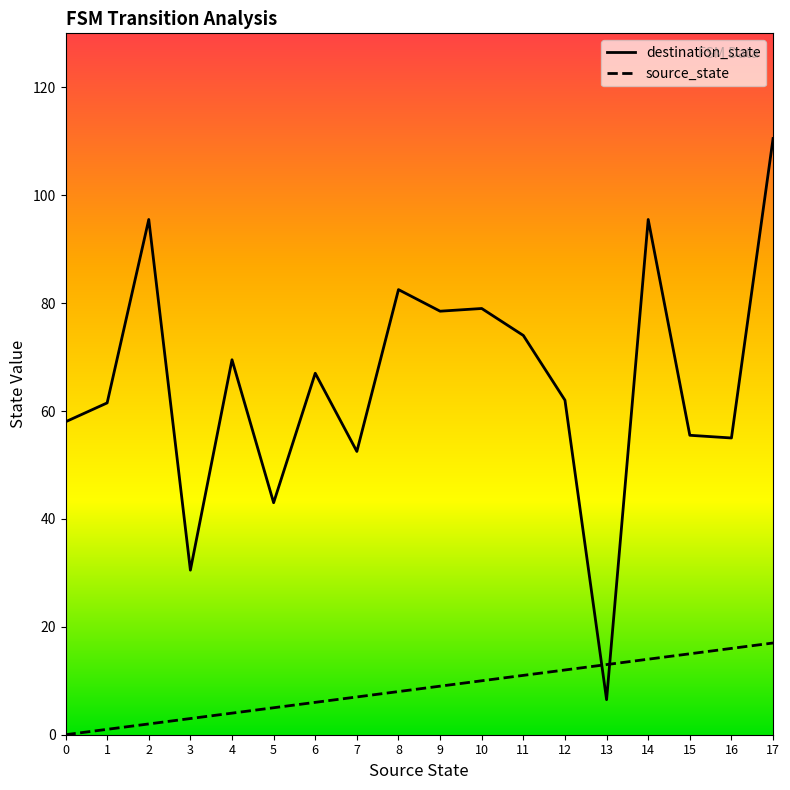

Rank the series by their average value, from lowest to highest.

source_state, destination_state